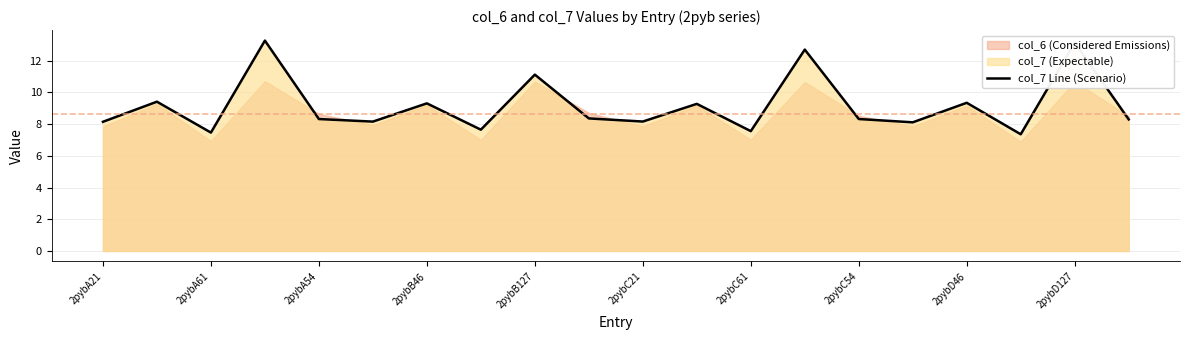

How many interior local valleys (lower than both neighbors) does the data have?

7